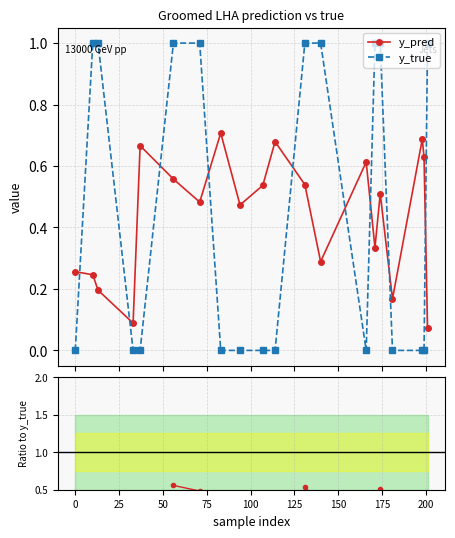

How many positive values does the y_true series have?

9